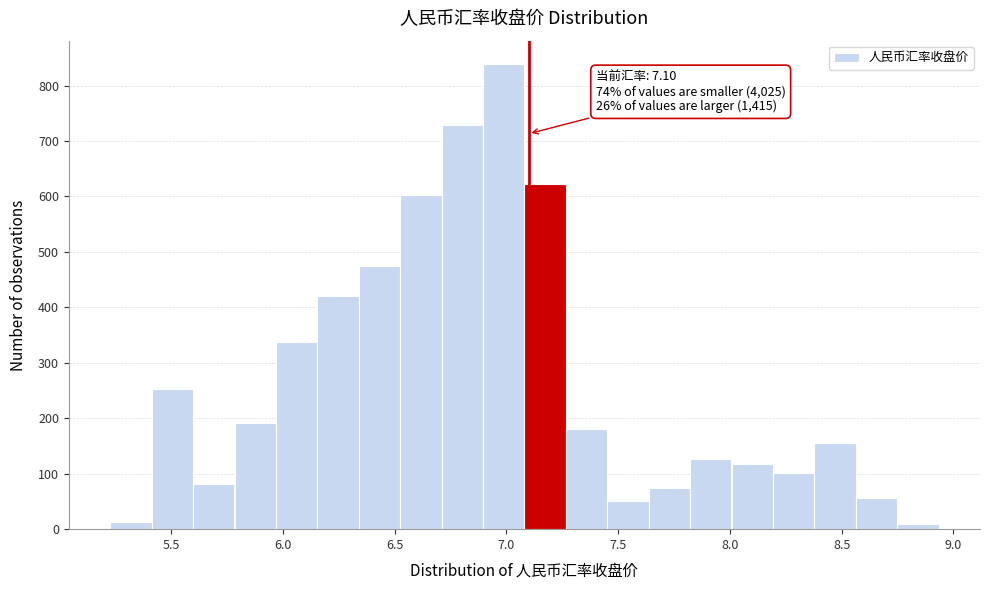

Read against the x-axis, roughly where is the centre of the tallest bar?

7.00